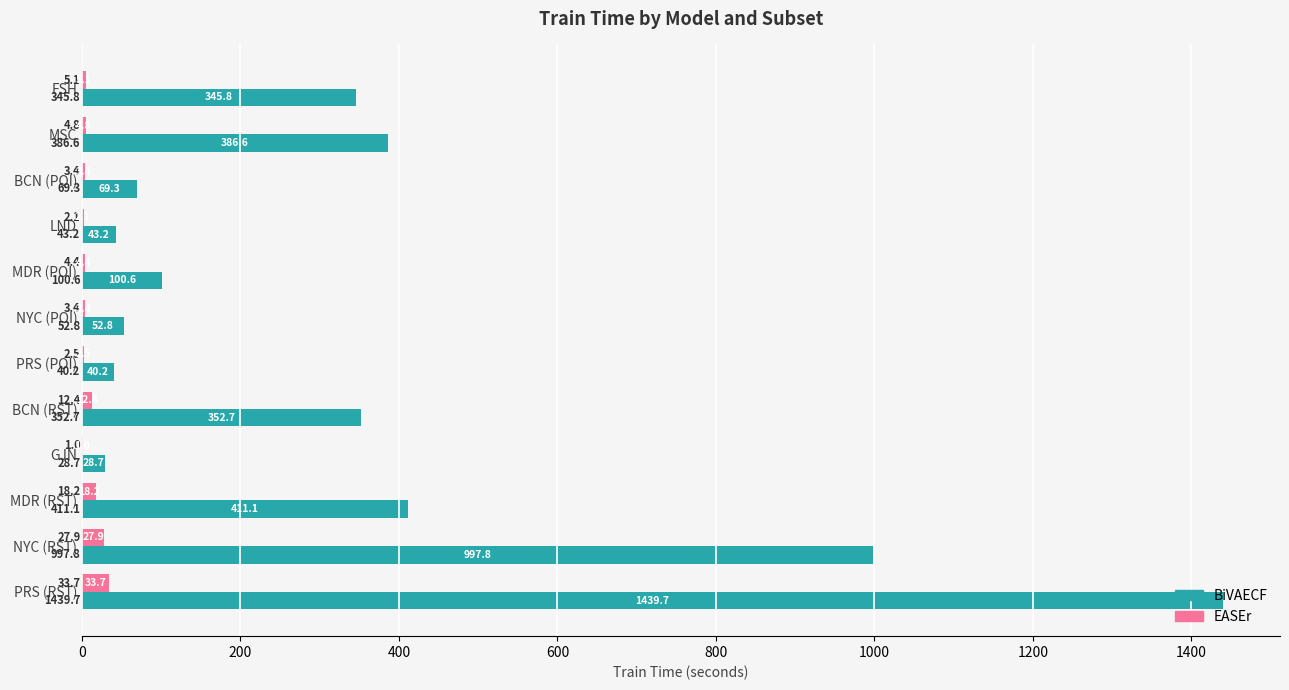

What is the sum of the BiVAECF values at MSC and BCN (POI)?

455.9